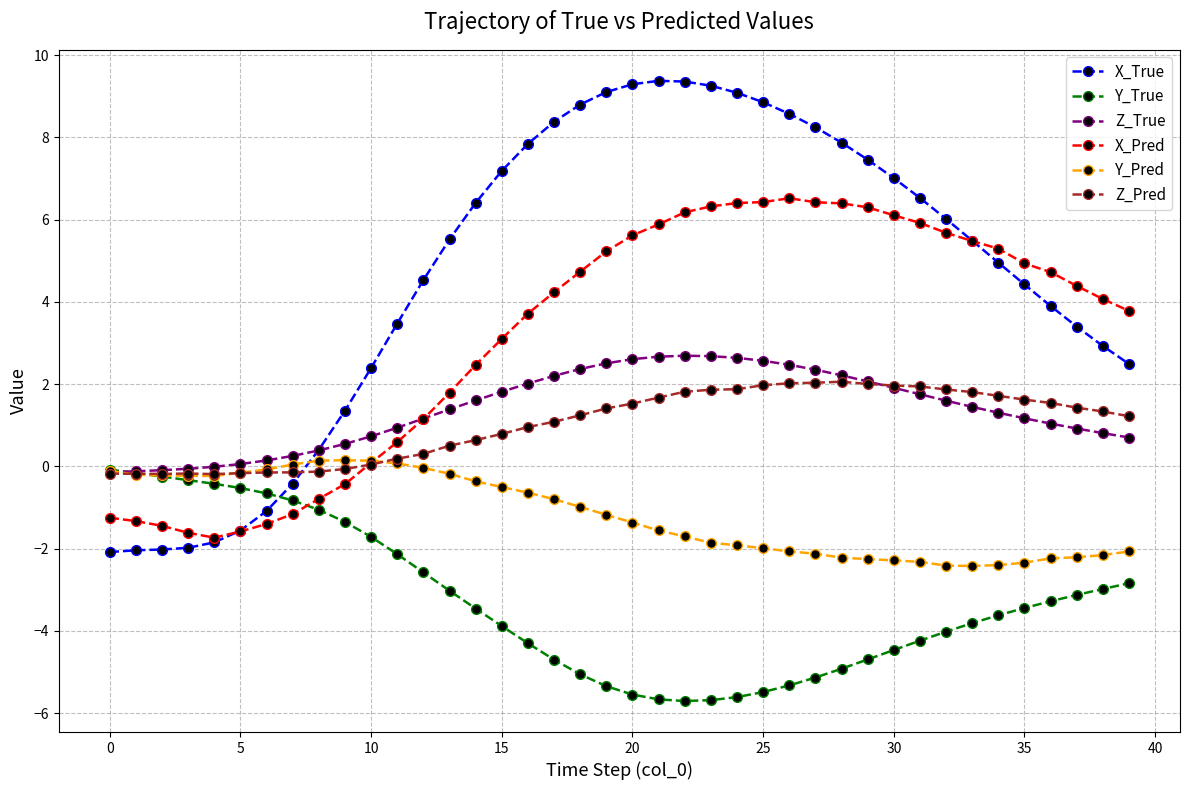

Is this an area chart (filled region under the line)?

No